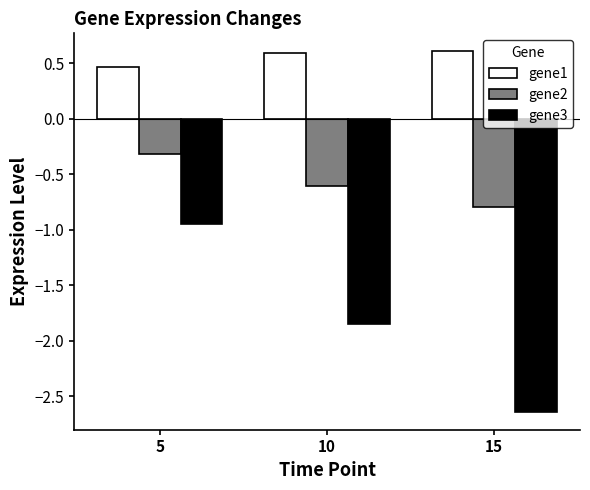

Which series changed the most between 5 and 10?

gene3